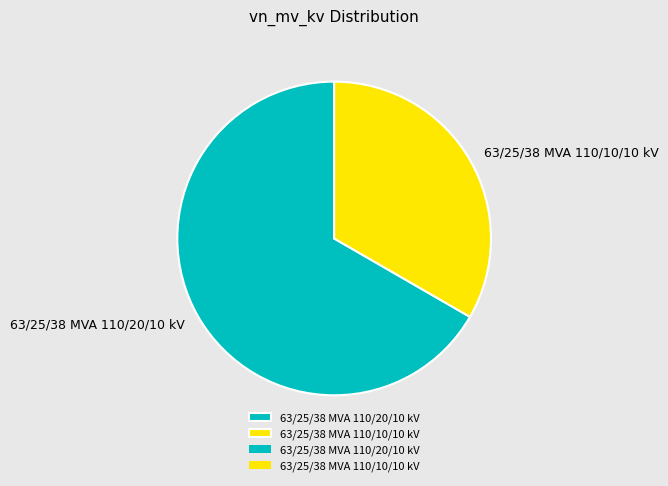

Is the sum of 63/25/38 MVA 110/10/10 kV and 63/25/38 MVA 110/20/10 kV greater than half?

Yes